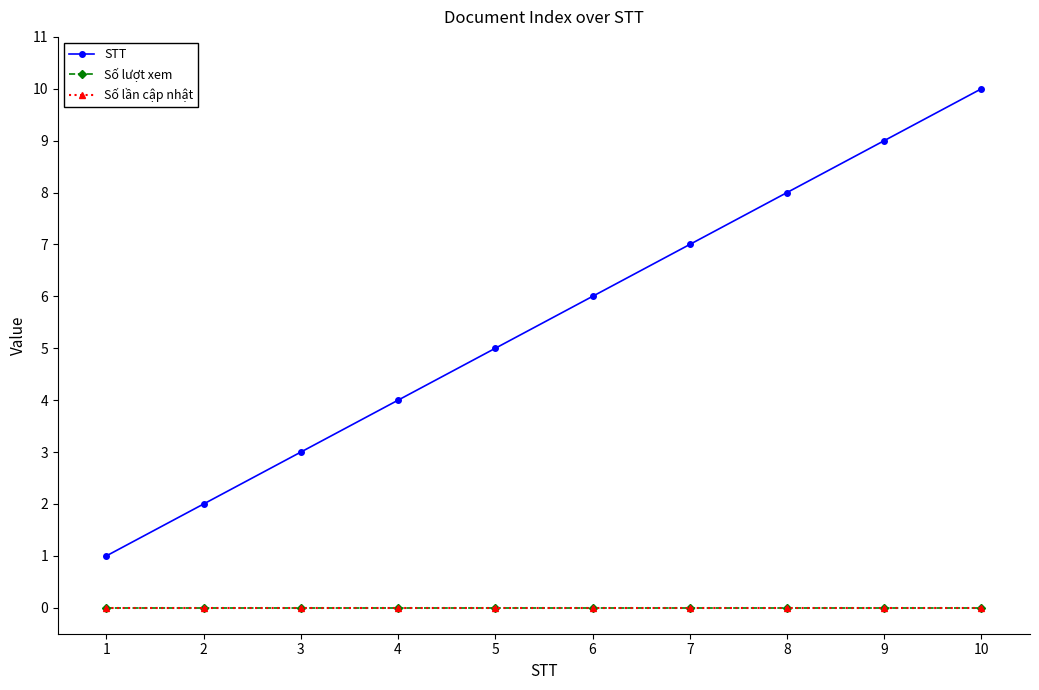

Does the chart have visible grid lines?

No